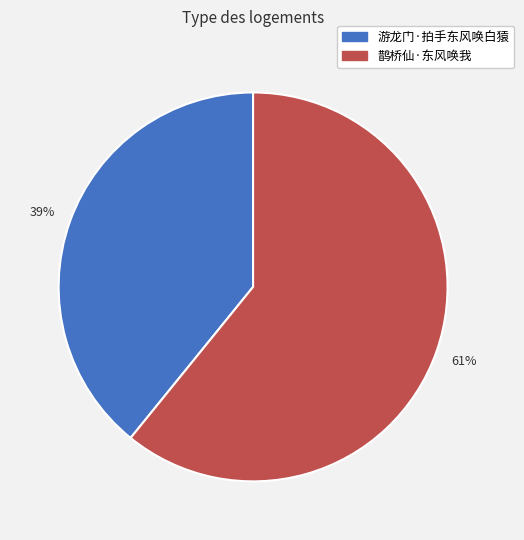

What percentage is the 游龙门·拍手东风唤白猿 slice, to the nearest percent?

39%